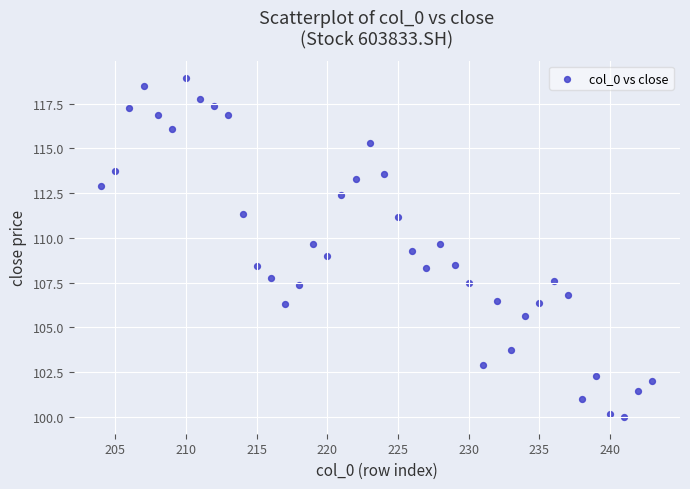

What is the range of Y values (max minus min)?

19.0